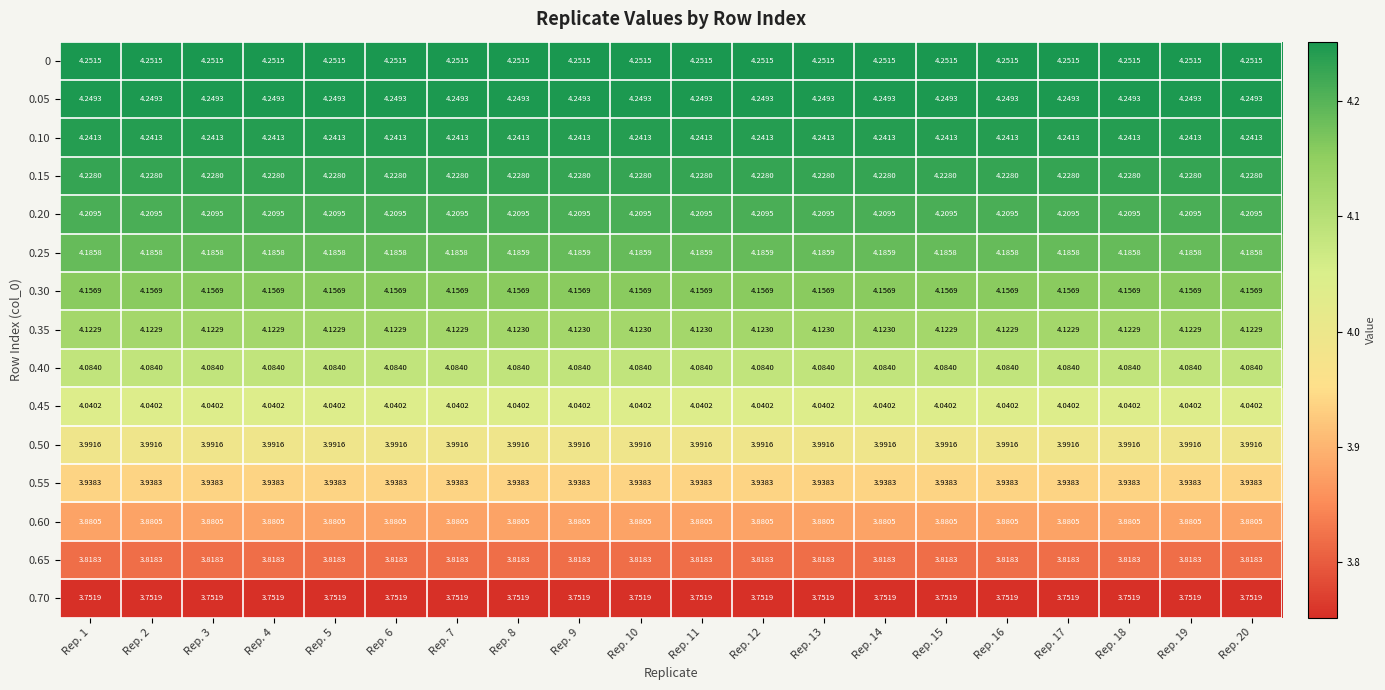

Is the value of 0.15 at Rep. 14 greater than the value of 0.65 at Rep. 16?

Yes